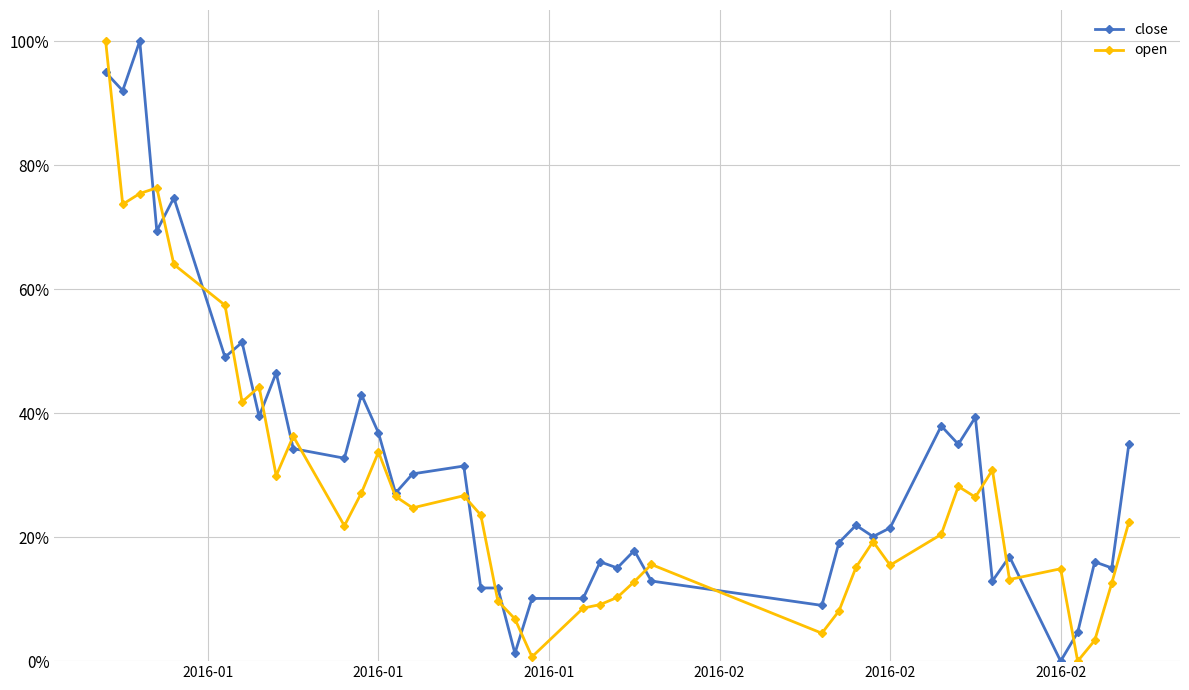

True or false: close and open intersect in this chart.

True